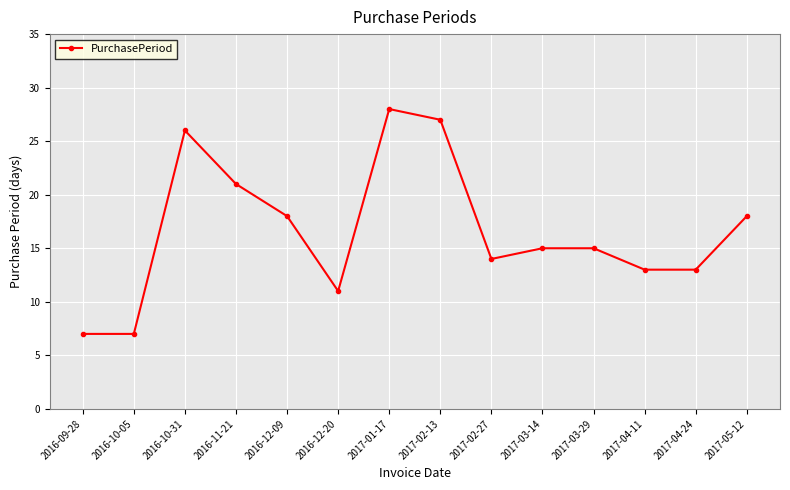

What is the smallest value displayed?

7